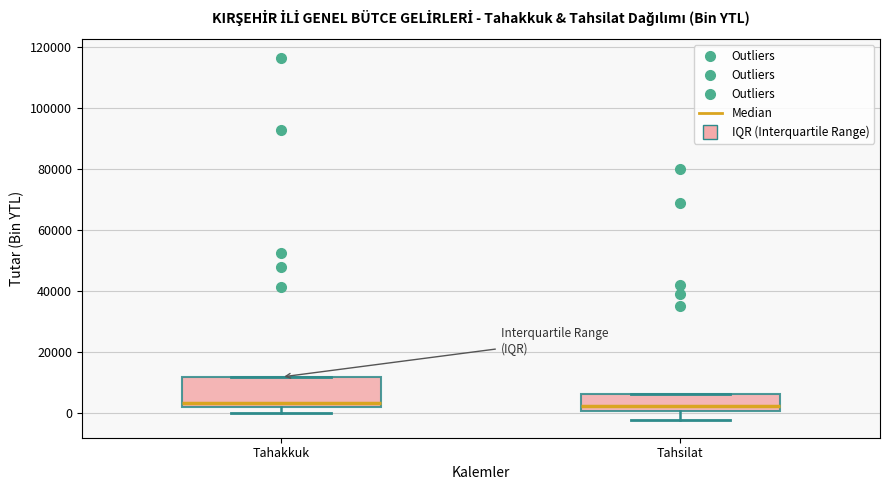

Reading left to right, transcribe this box plot: for each box, give where its median line is, the range the box spans, and where its two whiskers end, as read against the y-axis. The values are not printed on the chart, so give them approximately, as read against the axis.

Tahakkuk: median 4000, box 2000 to 12000, whiskers 0 to 12000
Tahsilat: median 2000, box 0 to 6000, whiskers -2000 to 6000